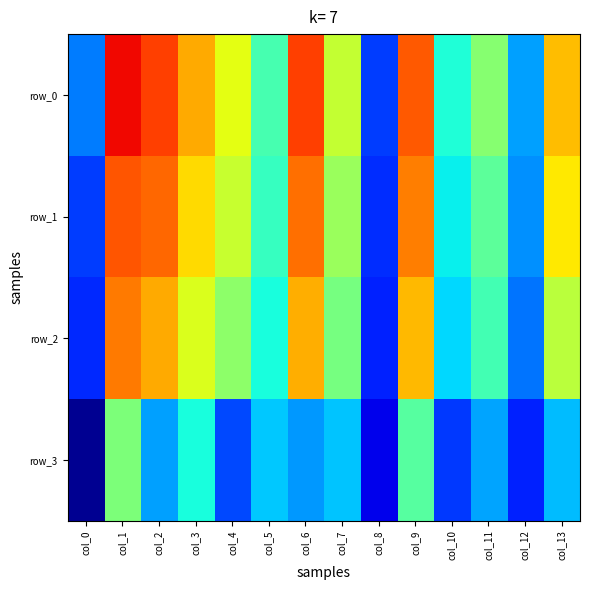

Read the row_0 value at col_13.

0.7